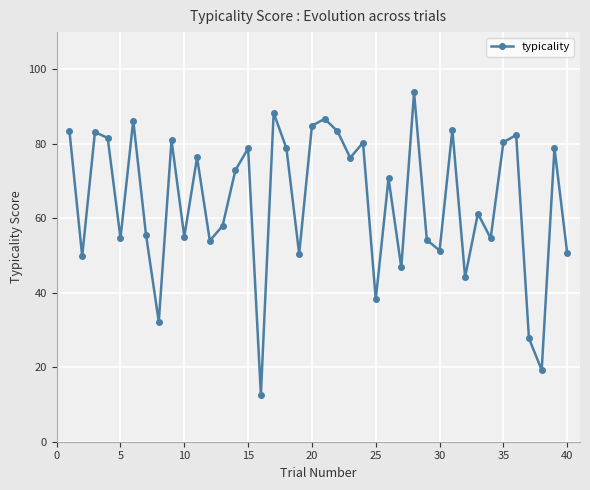

What is the smallest value displayed?

12.6